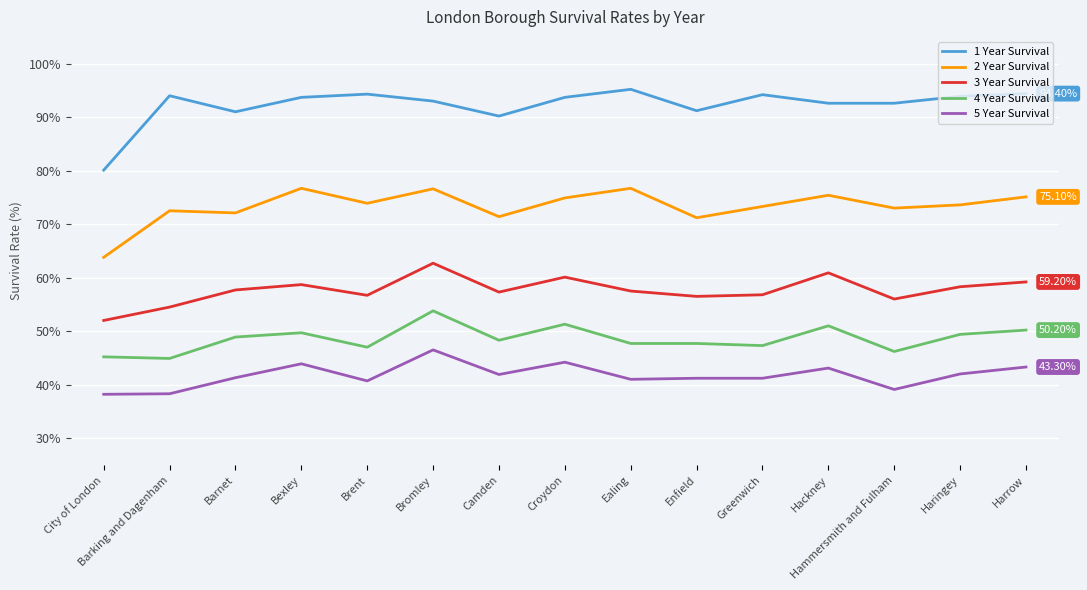

What is the difference between the highest and lowest values at Enfield?

50.0